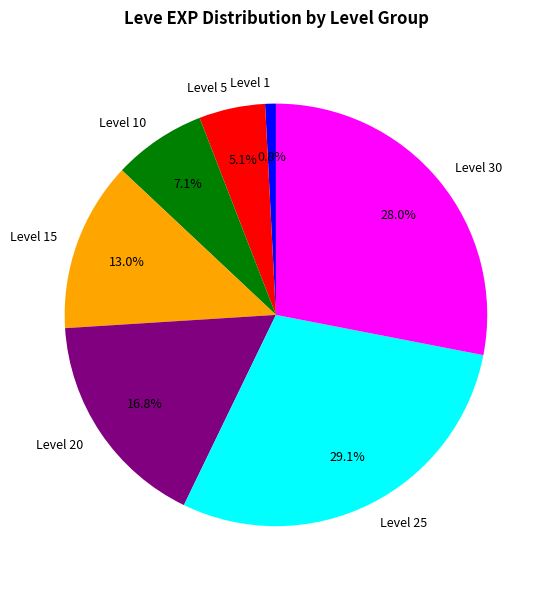

Which category has the smallest portion of the pie?

Level 1